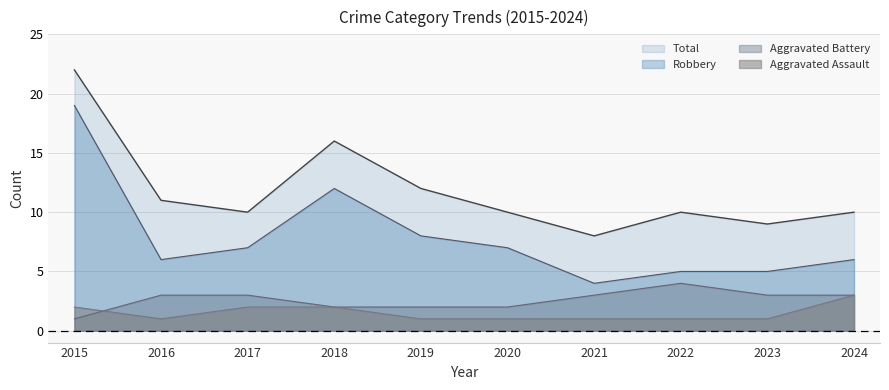

Count the number of data series in this chart.

4